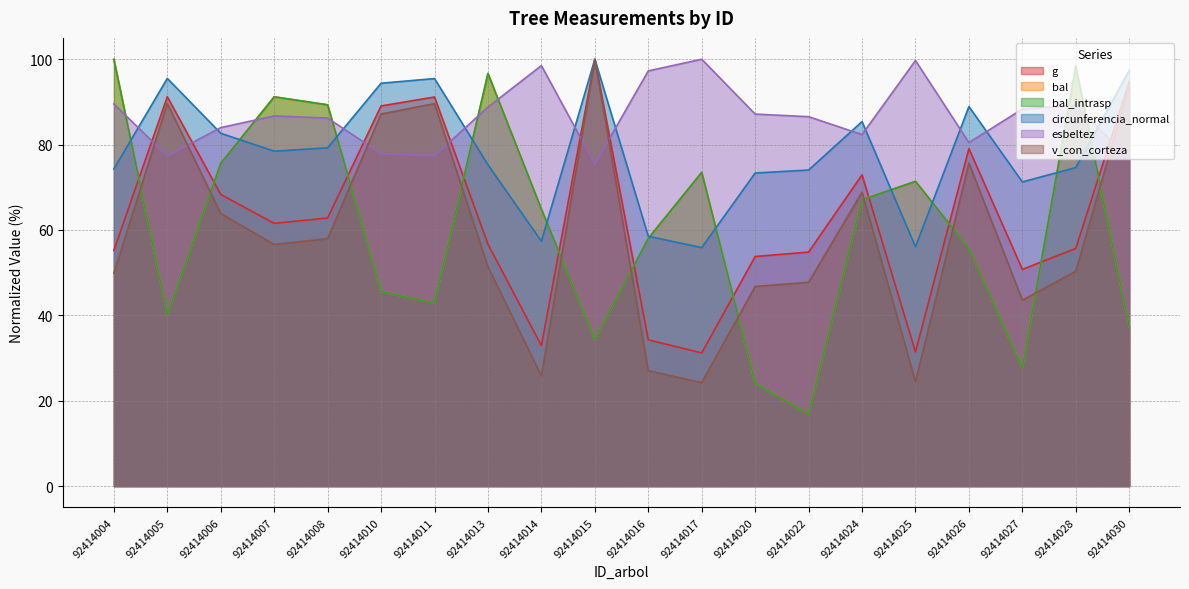

Is the value of esbeltez at 92414022 greater than the value of bal at 92414022?

Yes